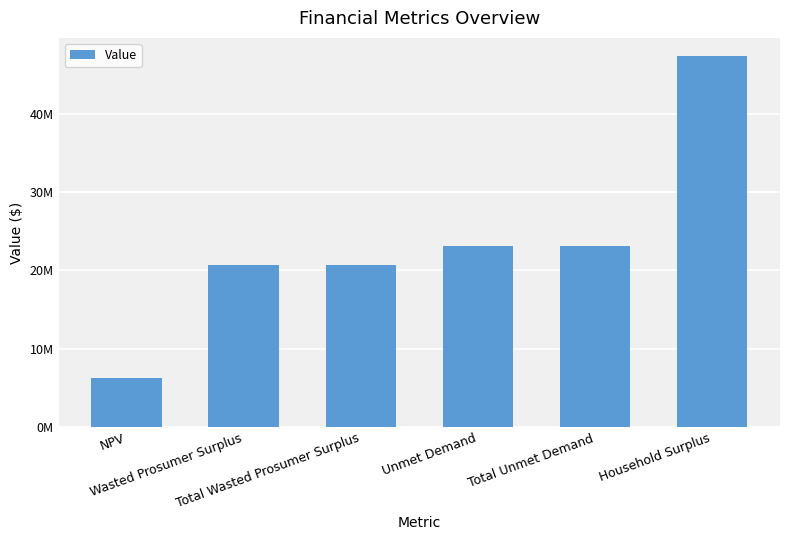

Are the bars horizontal?

No